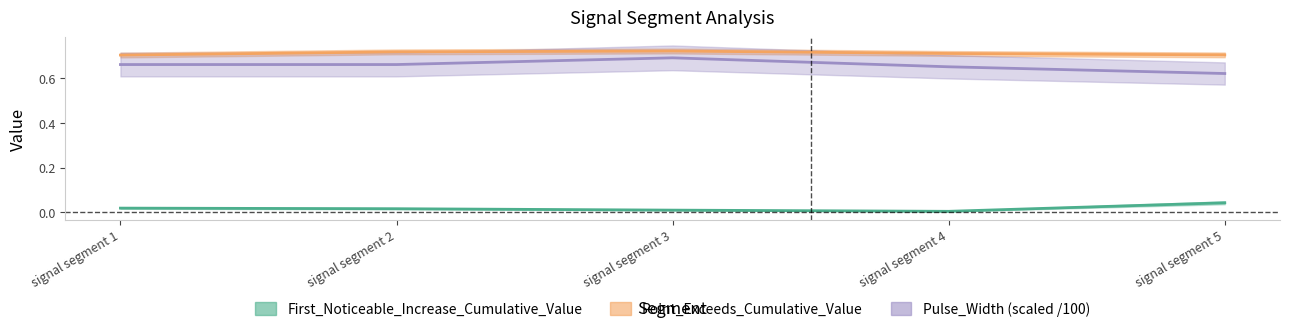

The value of First_Noticeable_Increase_Cumulative_Value at signal segment 1 is 0.0. True or false?

True